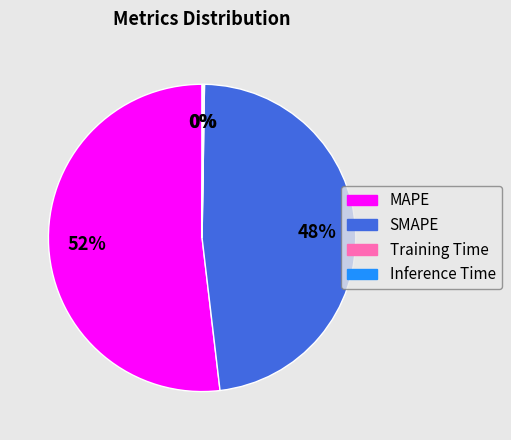

Which has a higher value, SMAPE or MAPE?

MAPE